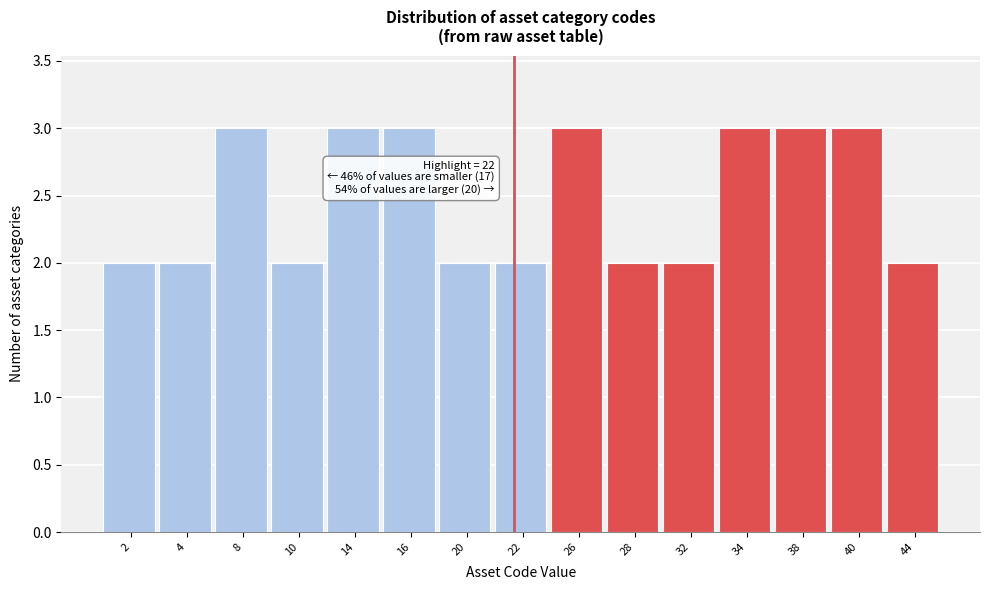

Reading right to left, transcribe all the data shown in this chart.

2	3	3	3	2	2	3	2	2	3	3	2	3	2	2